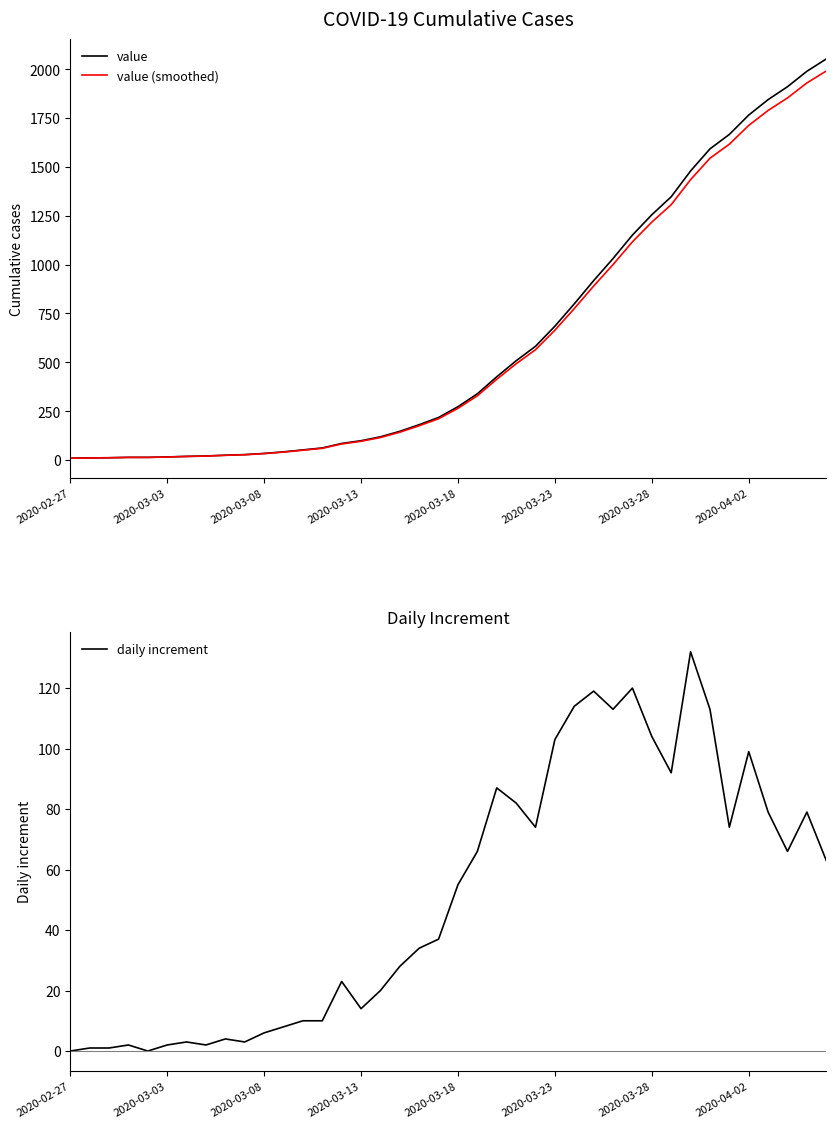

What is the highest value of the value (smoothed) series?

1990.4